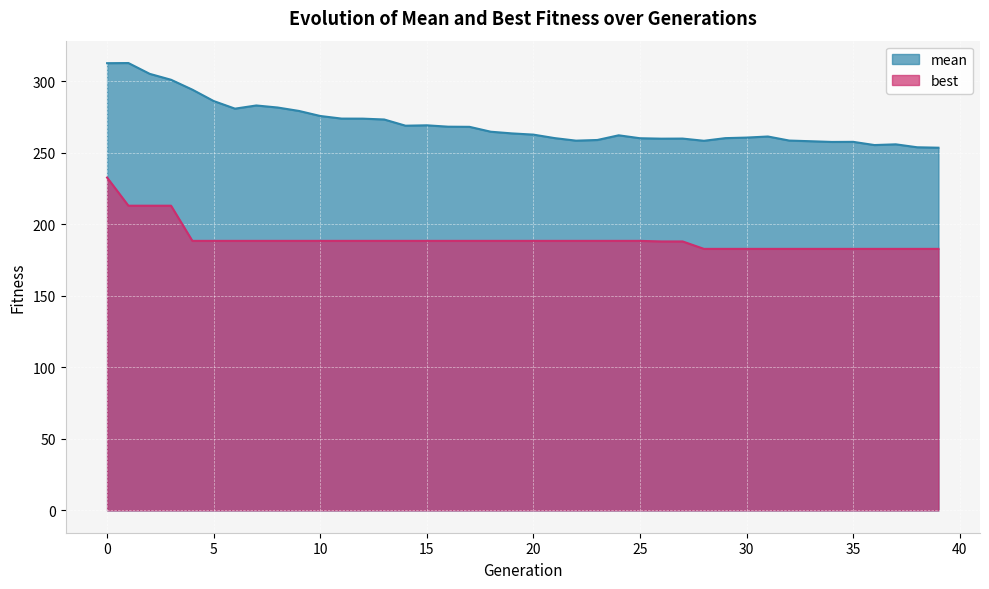

Reading left to right, extract all data points from this chart.

mean: 312.8	312.9	305.3	301.2	294.3	286.3	281.0	283.2	281.8	279.4	275.9	274.0	274.0	273.4	269.1	269.3	268.4	268.3	264.9	263.7	262.8	260.4	258.6	259.1	262.3	260.3	260.0	260.1	258.5	260.4	260.8	261.5	258.7	258.2	257.7	257.8	255.5	256.0	254.0	253.7
best: 232.8	213.1	213.1	213.1	188.5	188.5	188.5	188.5	188.5	188.5	188.5	188.5	188.5	188.5	188.5	188.5	188.5	188.5	188.5	188.5	188.5	188.5	188.5	188.5	188.5	188.5	188.1	188.1	182.9	182.9	182.9	182.9	182.9	182.9	182.9	182.9	182.9	182.9	182.9	182.9